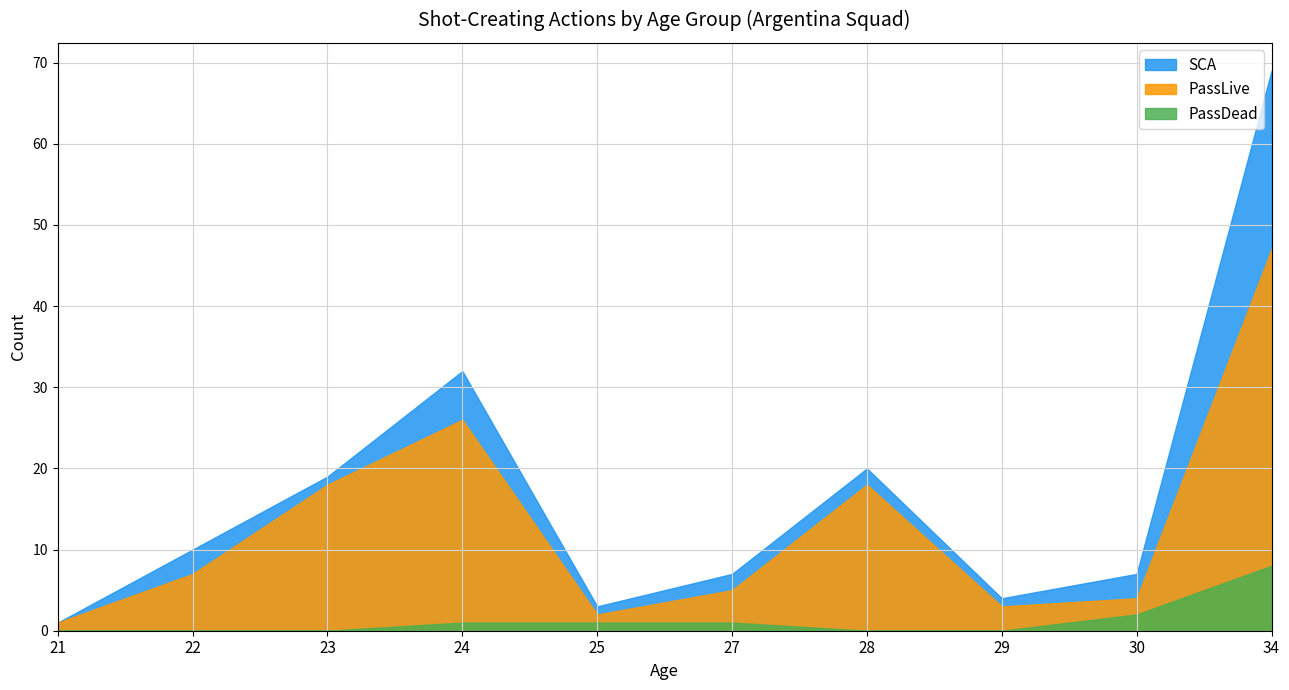

True or false: SCA and PassLive cross at least once.

False